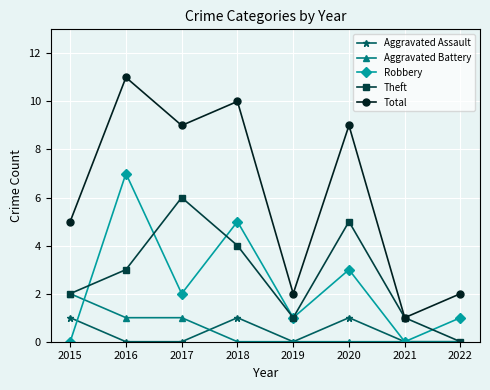

Count the number of data series in this chart.

5